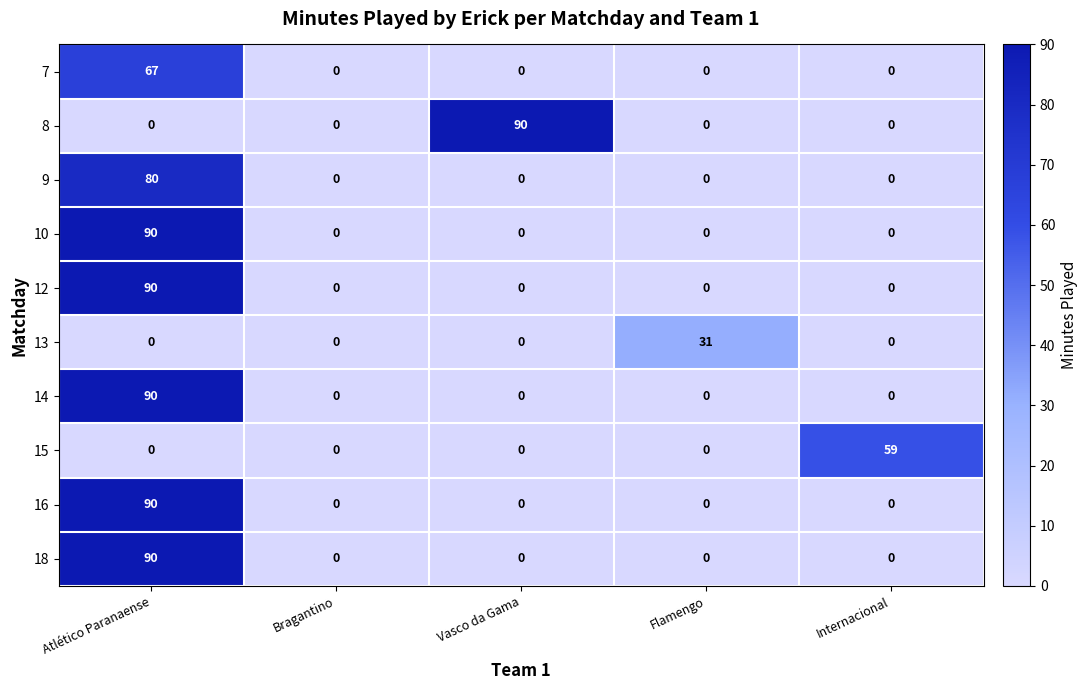

What is the average value of the 16 series?

18